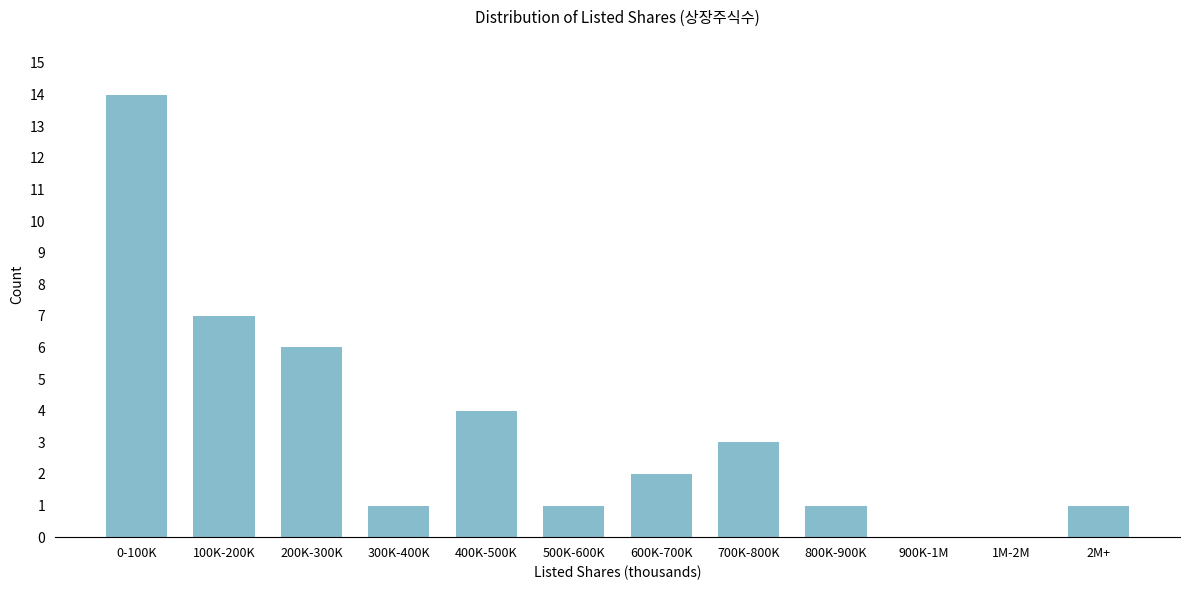

Reading left to right, extract all data points from this chart.

0-100K=14	100K-200K=7	200K-300K=6	300K-400K=1	400K-500K=4	500K-600K=1	600K-700K=2	700K-800K=3	800K-900K=1	900K-1M=0	1M-2M=0	2M+=1